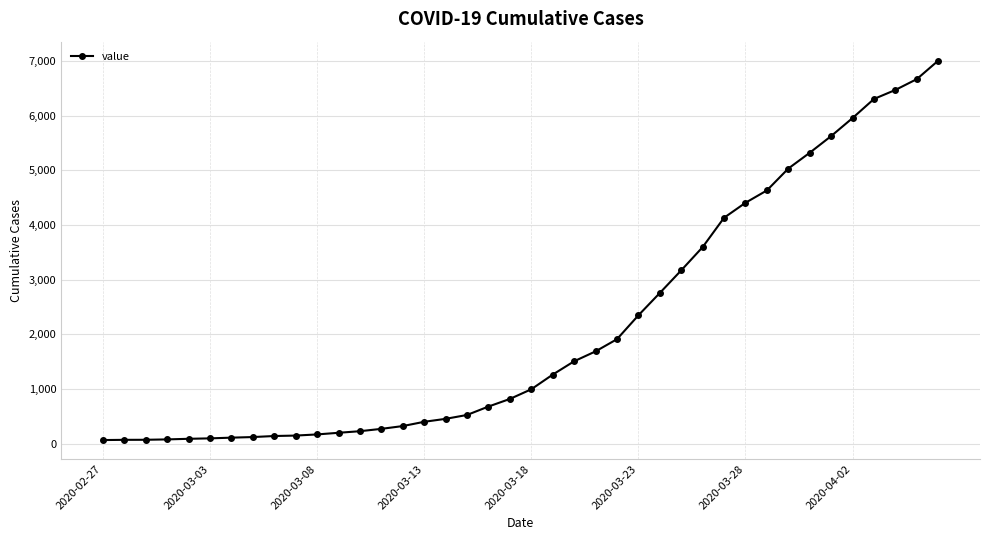

What is the difference between the second highest and minimum values?

6602